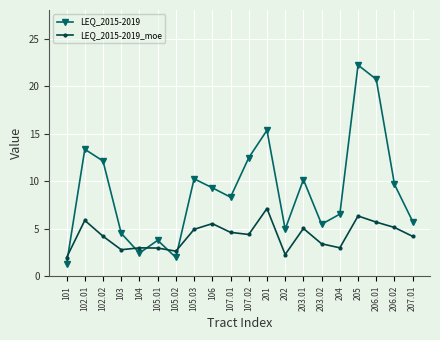

What is the average value of the LEQ_2015-2019_moe series?

4.3